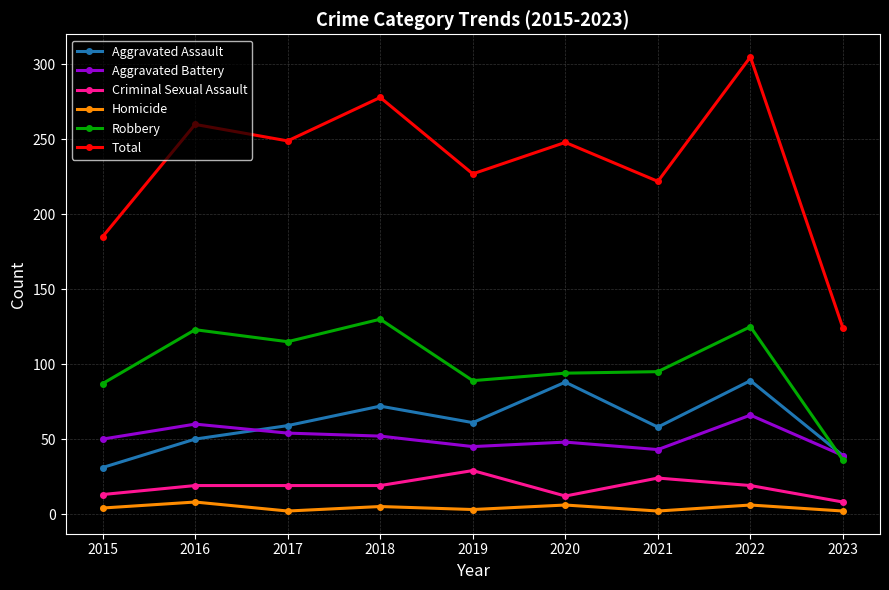

Which series ends up on top after the final intersection of Aggravated Assault and Robbery?

Aggravated Assault